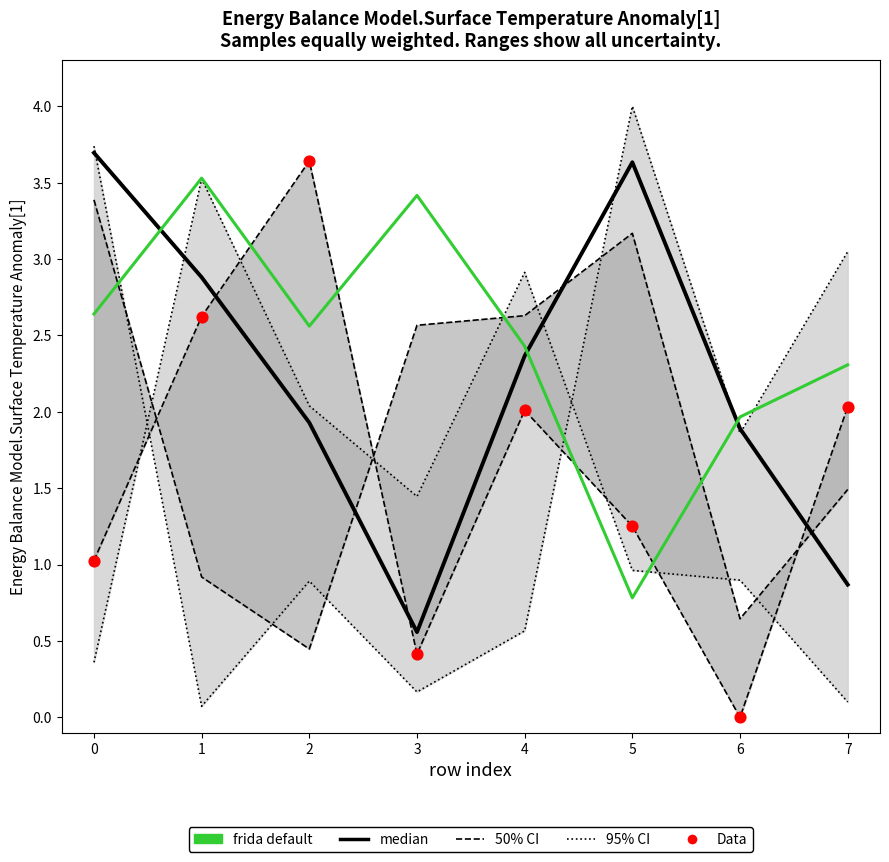

Which series has the largest total across all categories?

frida default